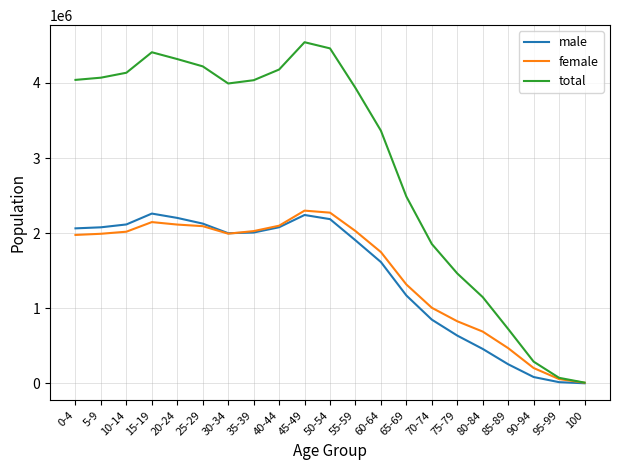

Count the number of categories in the chart.

21